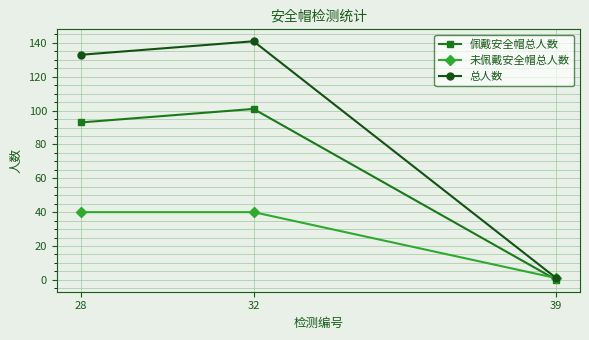

Which label corresponds to the largest value in the chart?

32